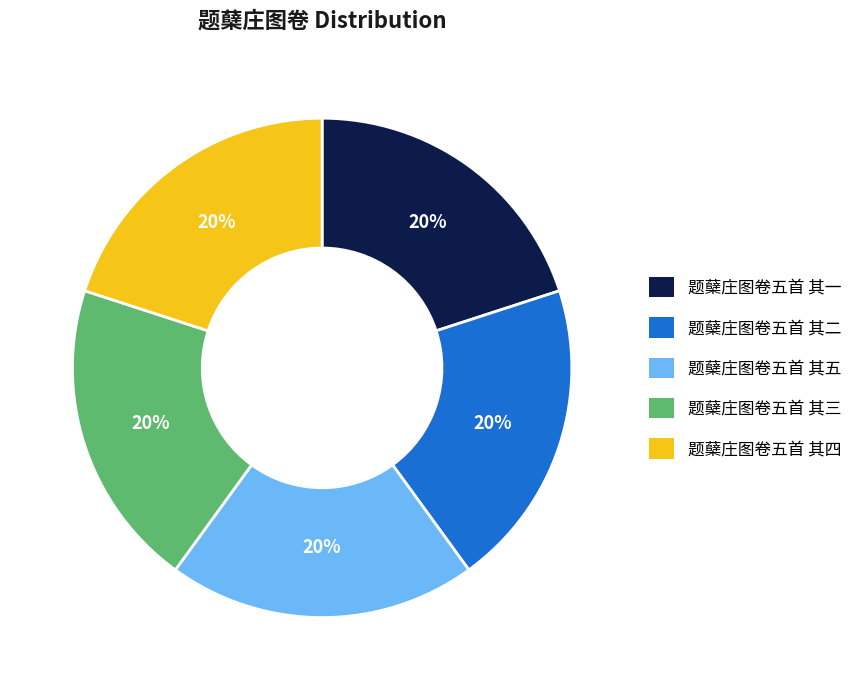

What percentage is the 题蘖庄图卷五首 其一 slice, to the nearest percent?

20%